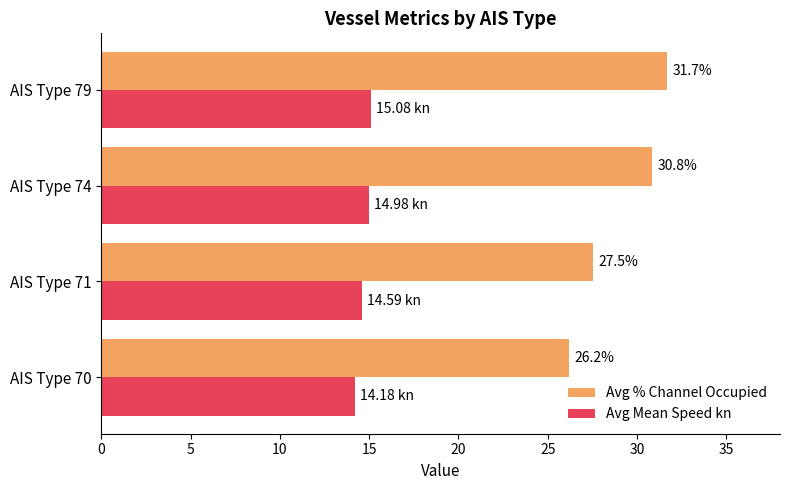

Is the value of Avg Mean Speed kn at AIS Type 71 greater than the value of Avg % Channel Occupied at AIS Type 79?

No